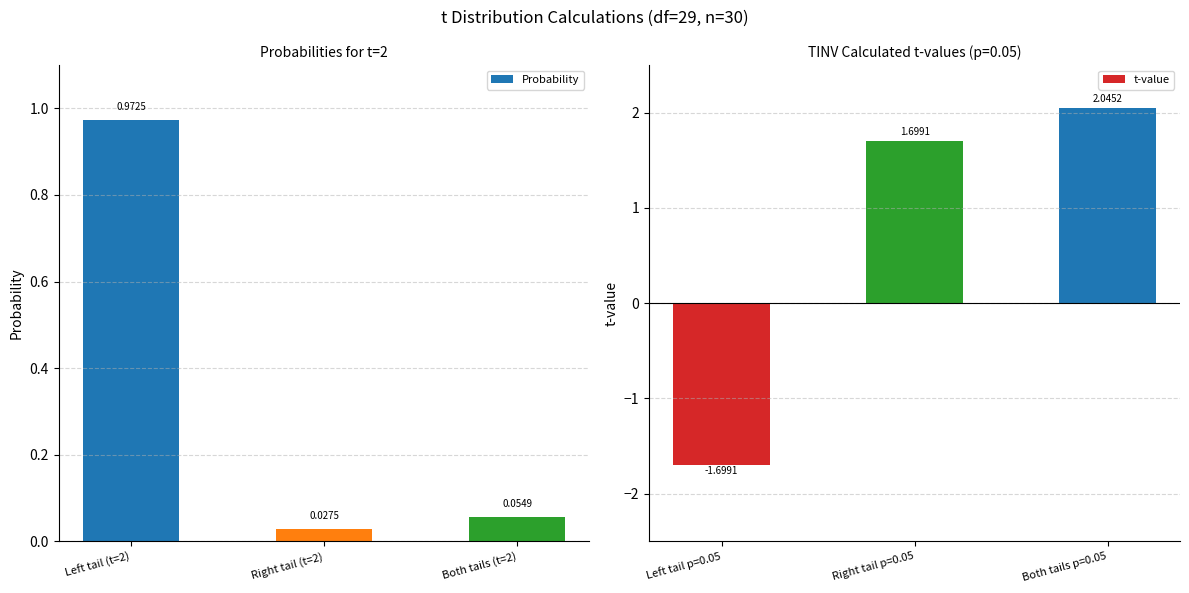

Reading left to right, what are all the values shown in this chart?

Probability: 1.0	0.0	0.1
t-value: -1.7	1.7	2.0